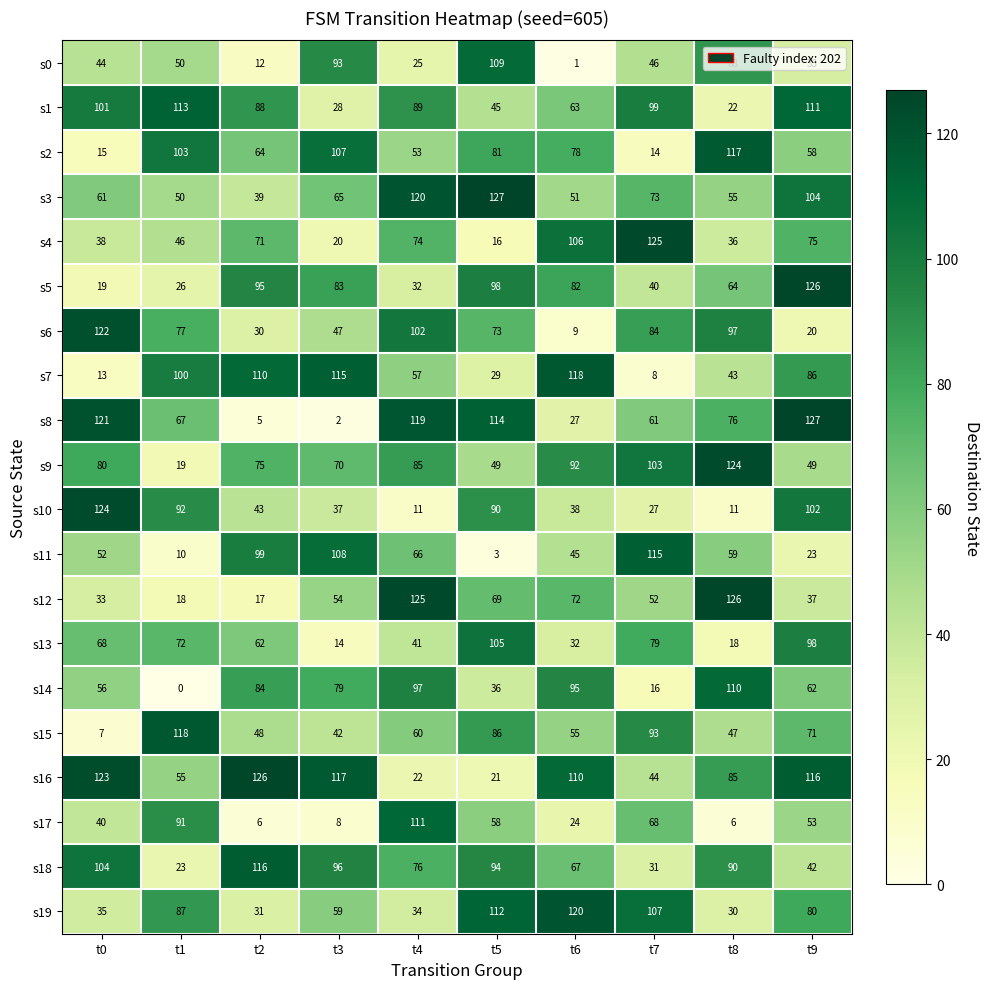

What is the total value across all series at t0?

1256